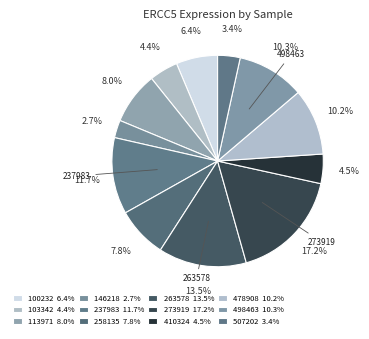

Count the number of slices in the pie.

12